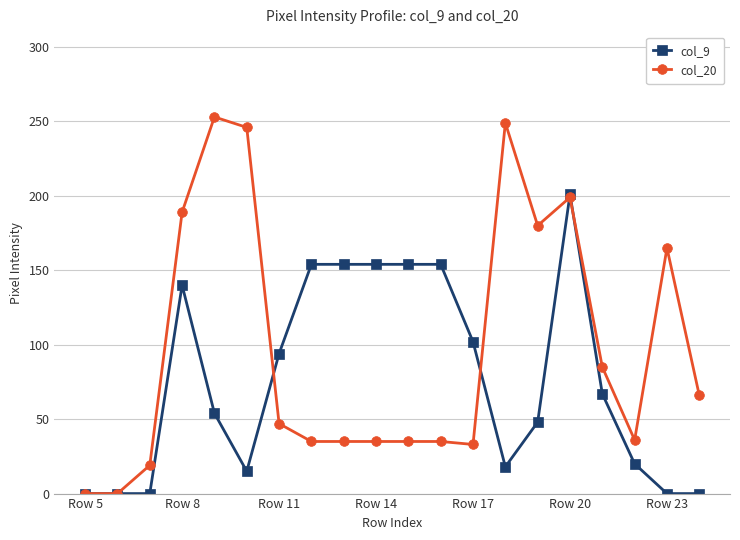

Which series has the largest total across all categories?

col_20